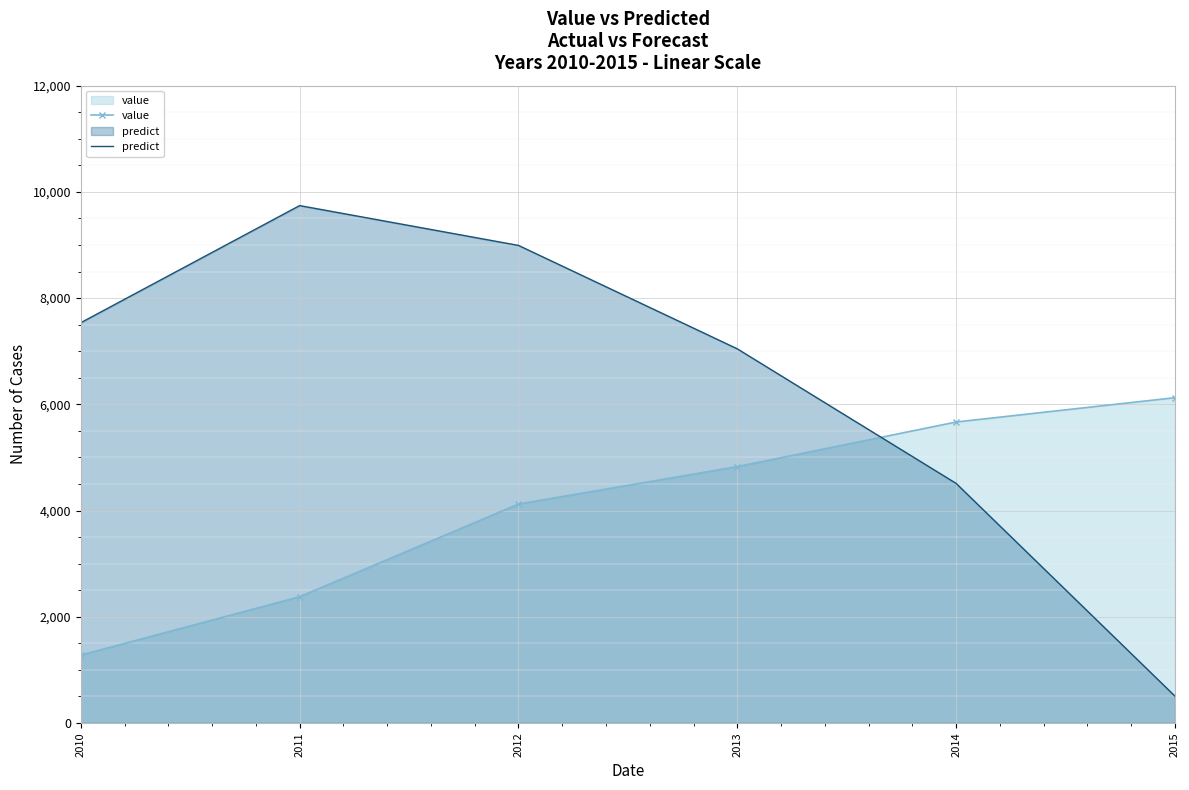

What is the value of the value point at the 6th from the left?

6125.0